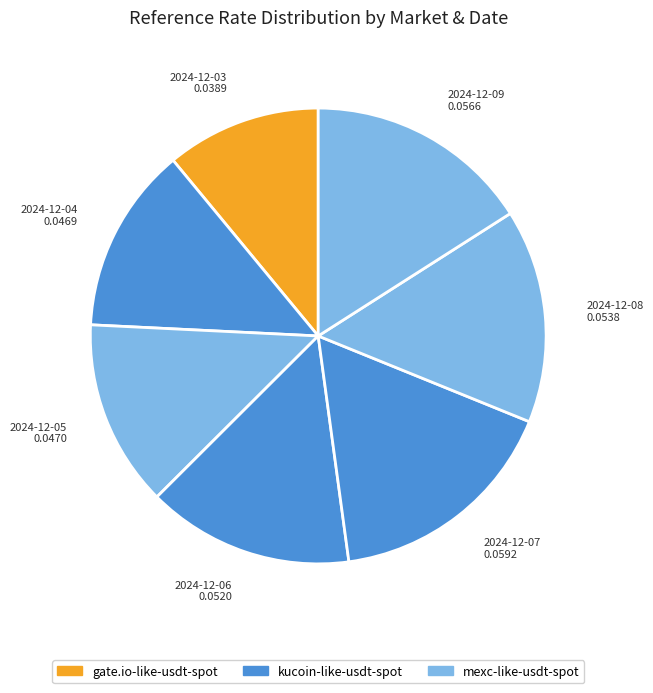

The 2024-12-03 0.0389 slice represents 18% of the pie. True or false?

False